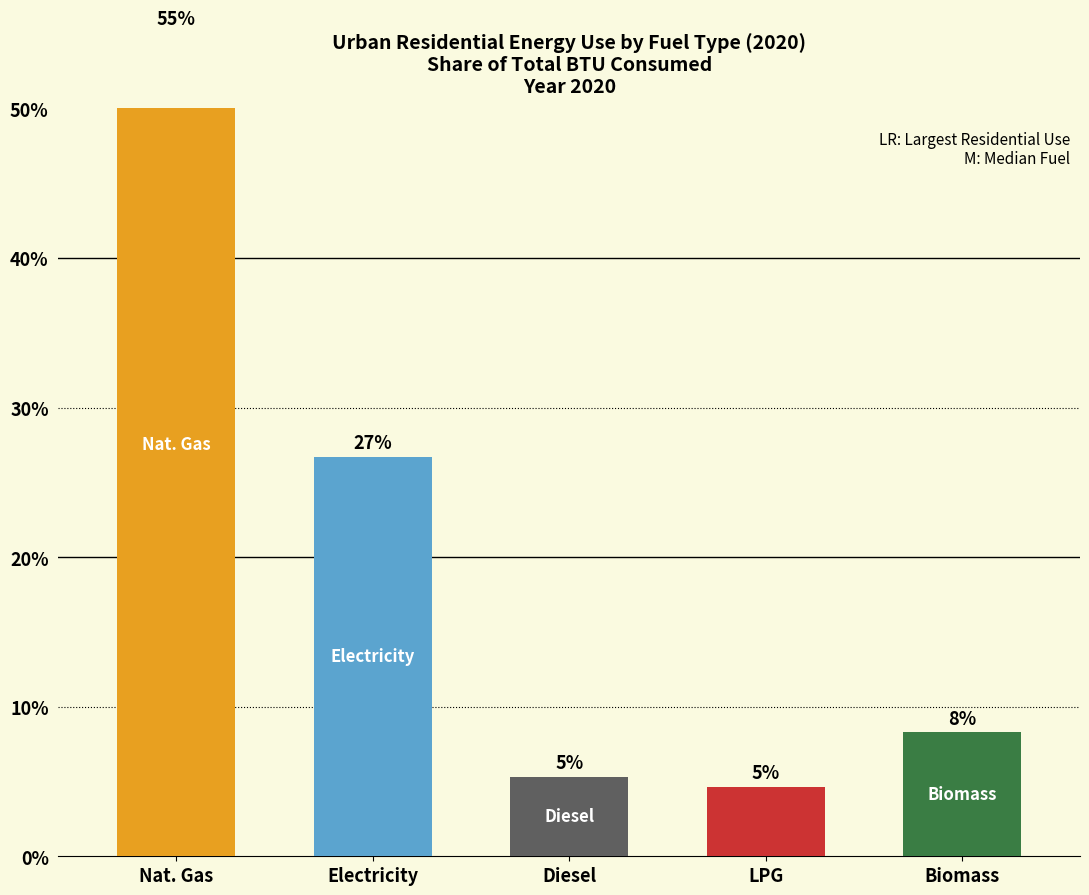

What is the sum of all values?

100.0